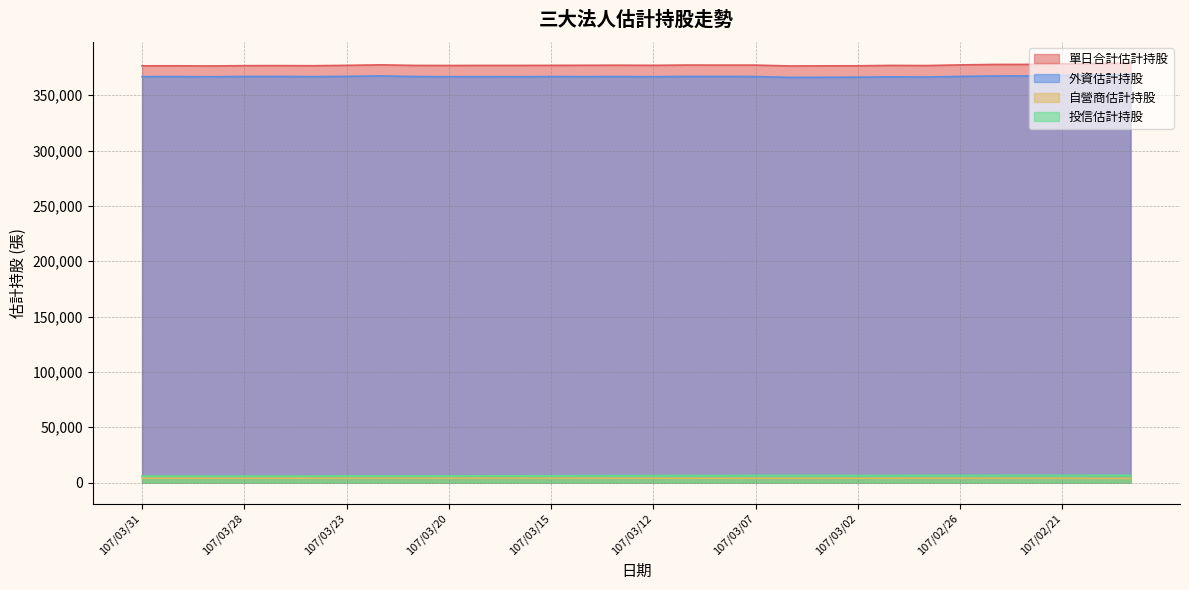

At which label does 投信估計持股 first exceed 6294?

107/03/09